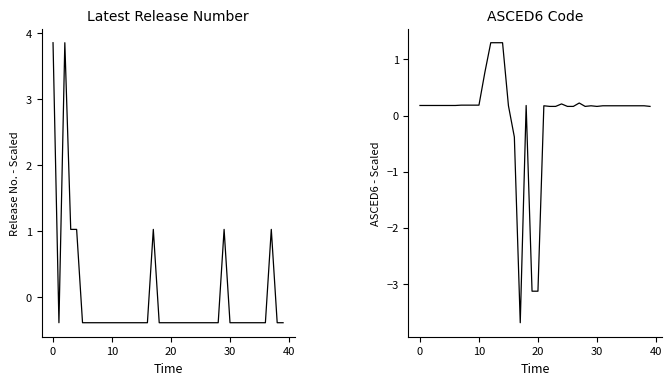

In ASCED6 Code, how many points are higher than both neighbors (excluding endpoints)?

5